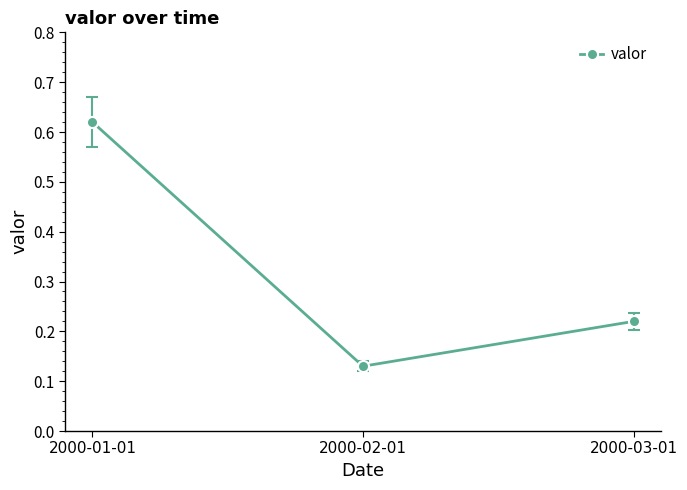

List the labels in order of value, largest first.

2000-01-01, 2000-03-01, 2000-02-01